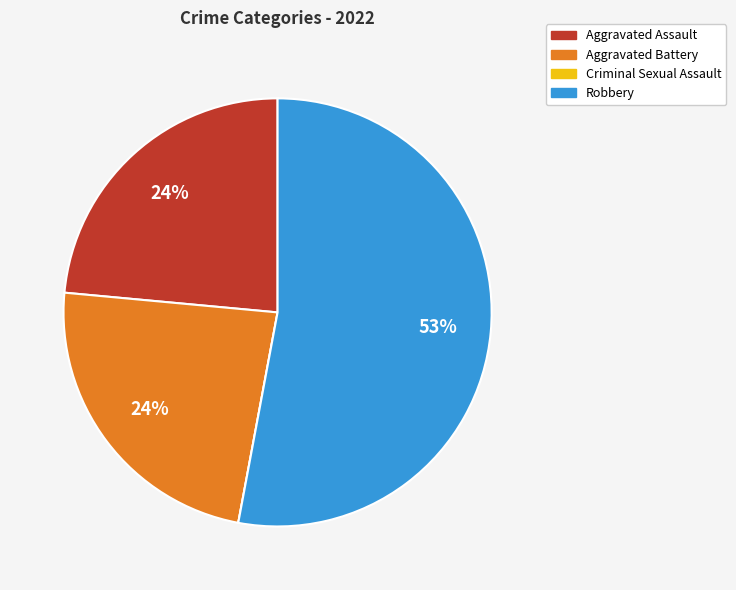

Between Aggravated Assault and Robbery, which is larger?

Robbery